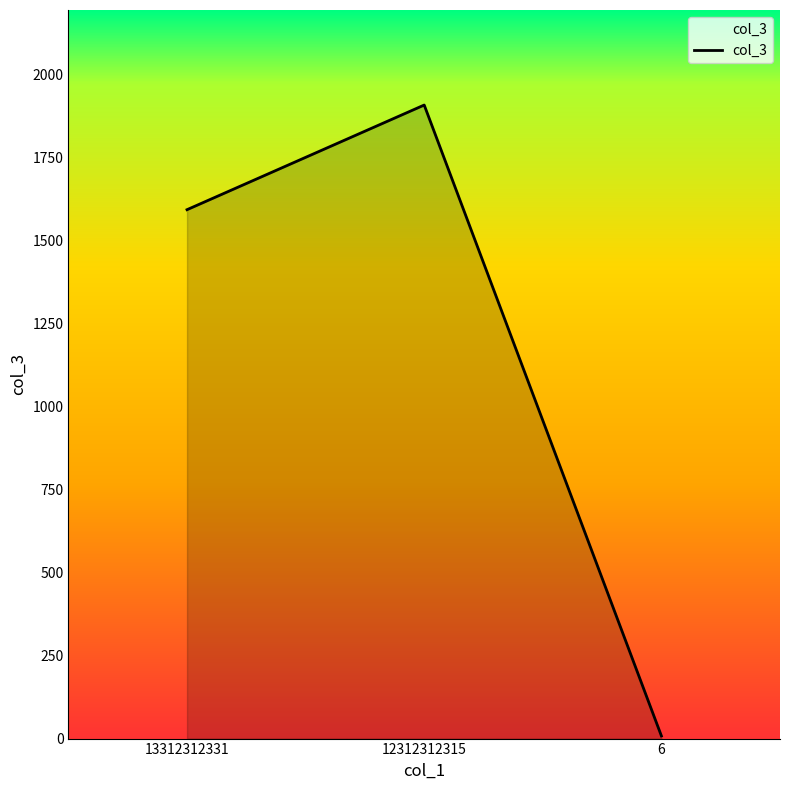

Rank the categories by value from lowest to highest.

6, 13312312331, 12312312315